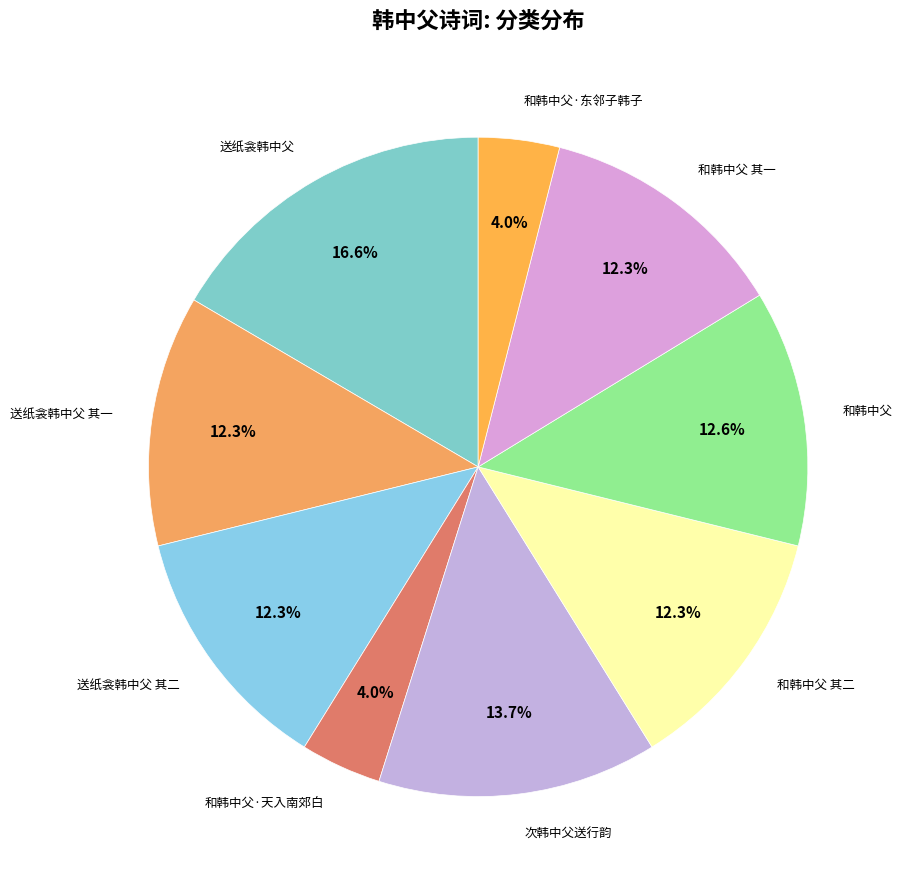

How many segments does this pie chart have?

9